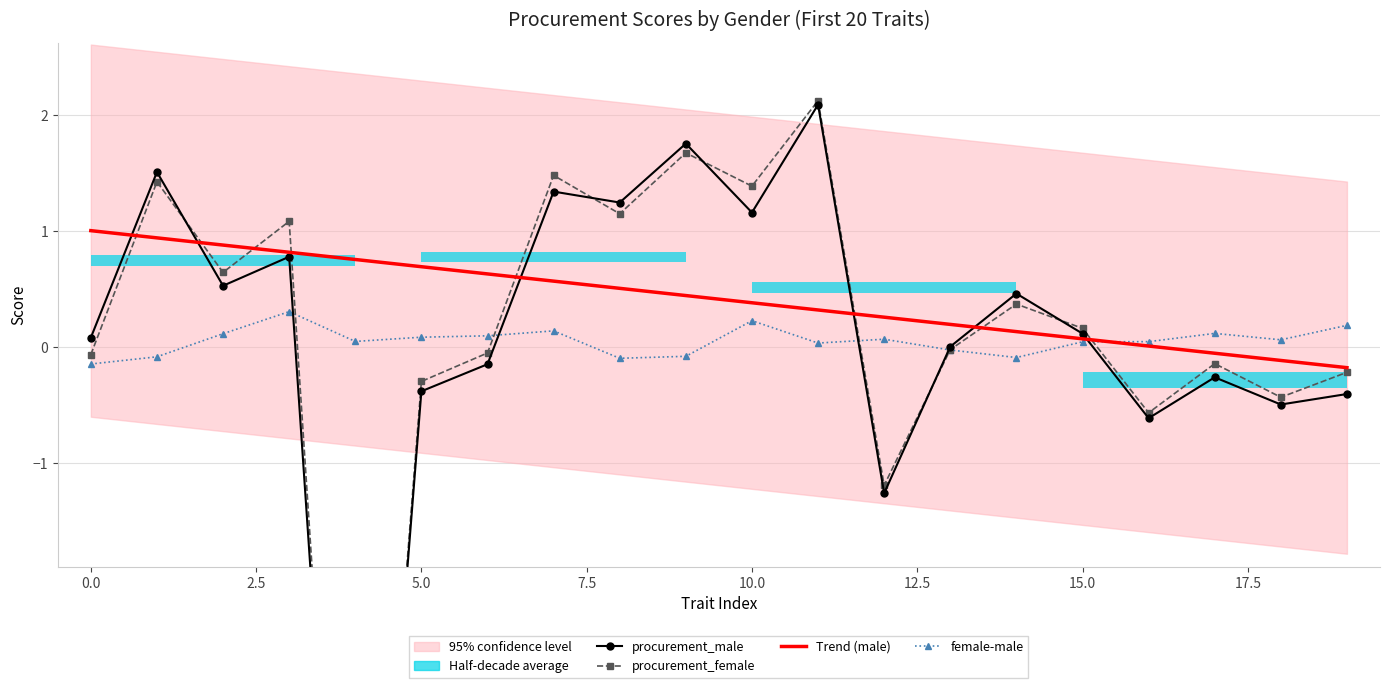

What is the maximum value for female-male?

0.3